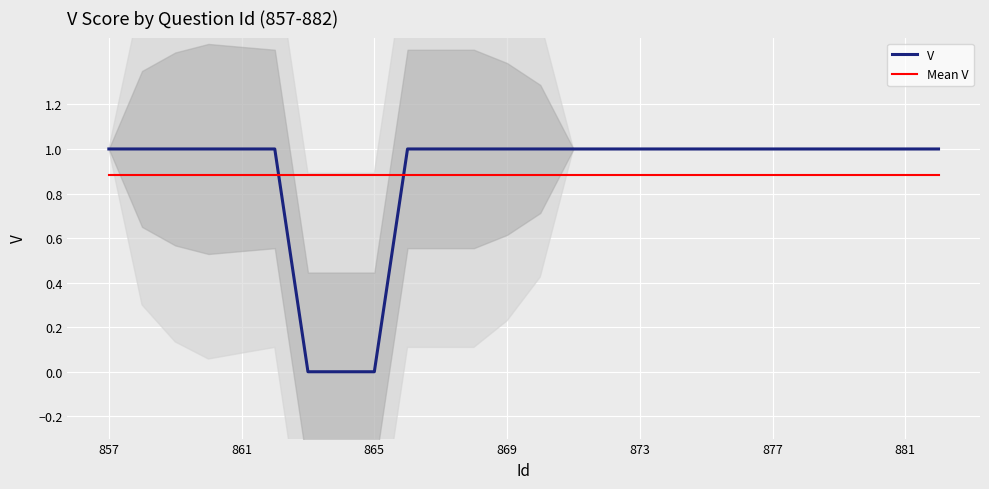

What is the minimum value for Mean V?

0.9